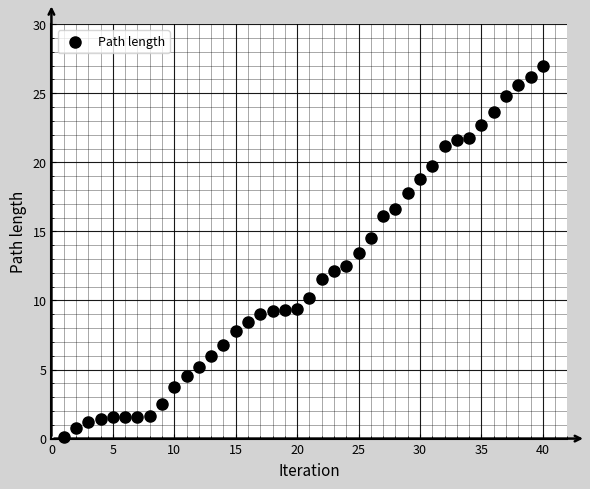

What is the range of X values (max minus min)?

39.0